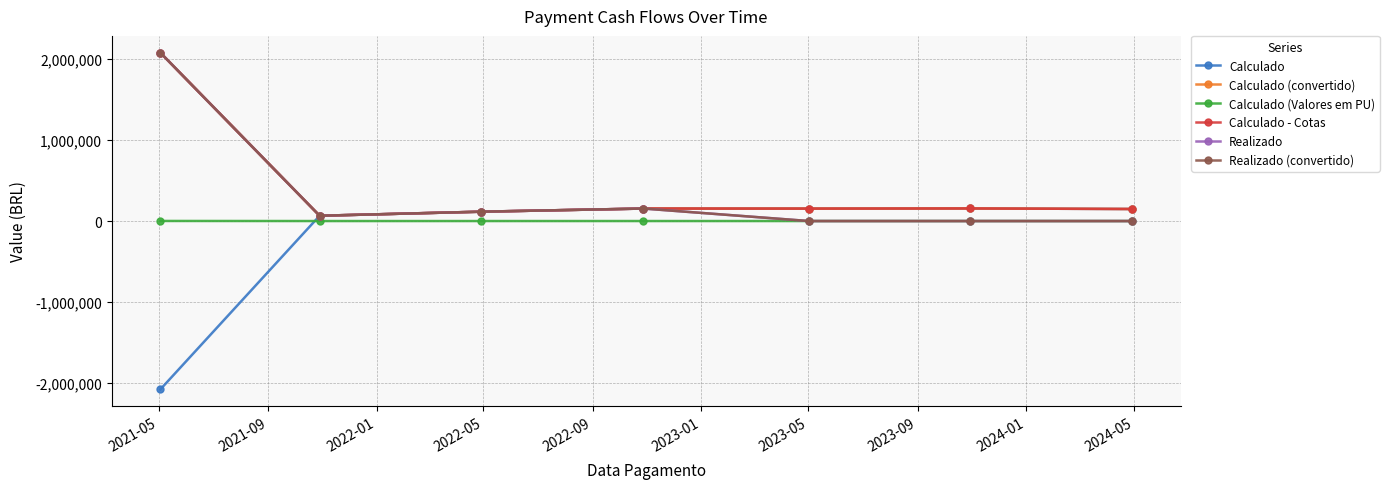

What is the maximum value shown in the chart?

2080355.0